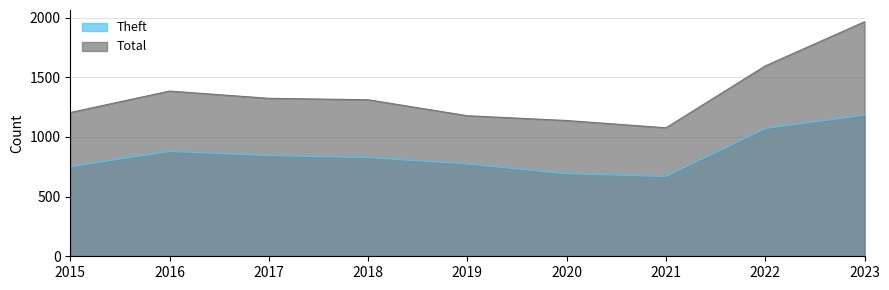

Which series changed the most between 2018 and 2023?

Total